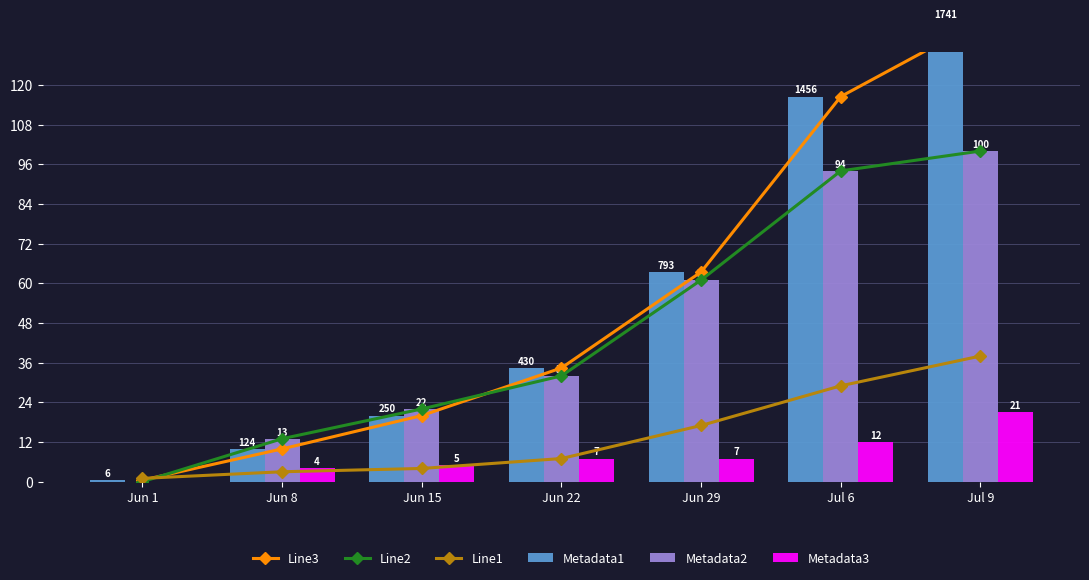

What is the difference between the maximum and second lowest values in the Line3 series?

129.4